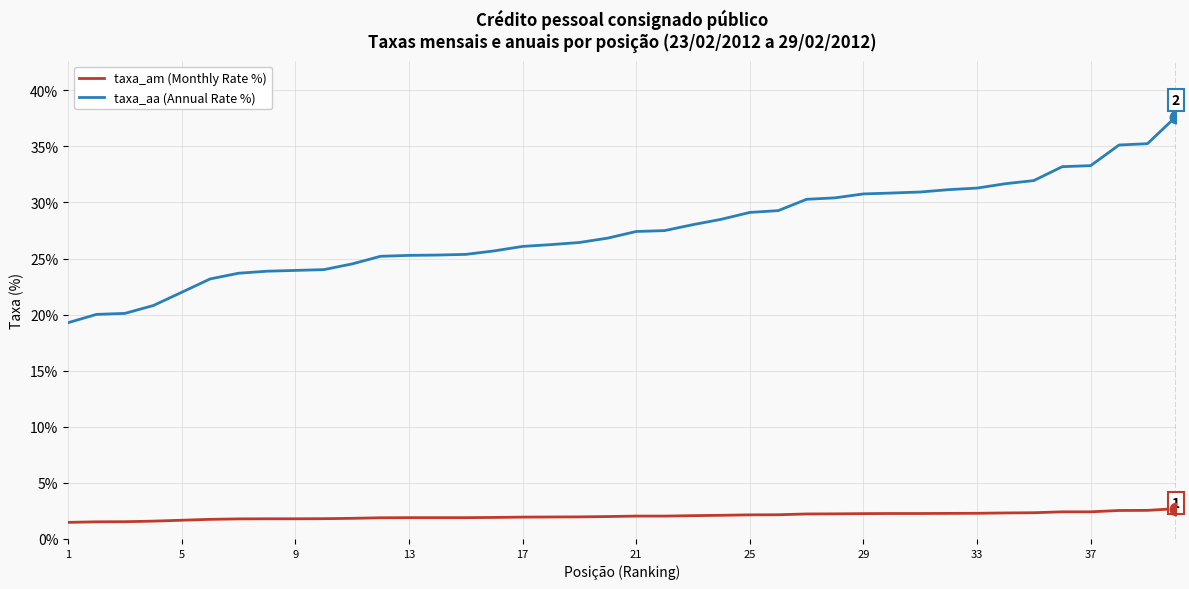

What is the minimum value for taxa_am (Monthly Rate %)?

1.5